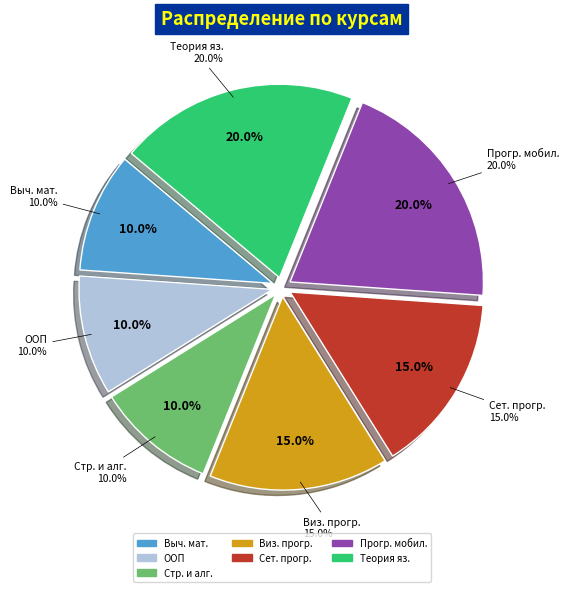

Which category has the smallest portion of the pie?

Вычислительная математика